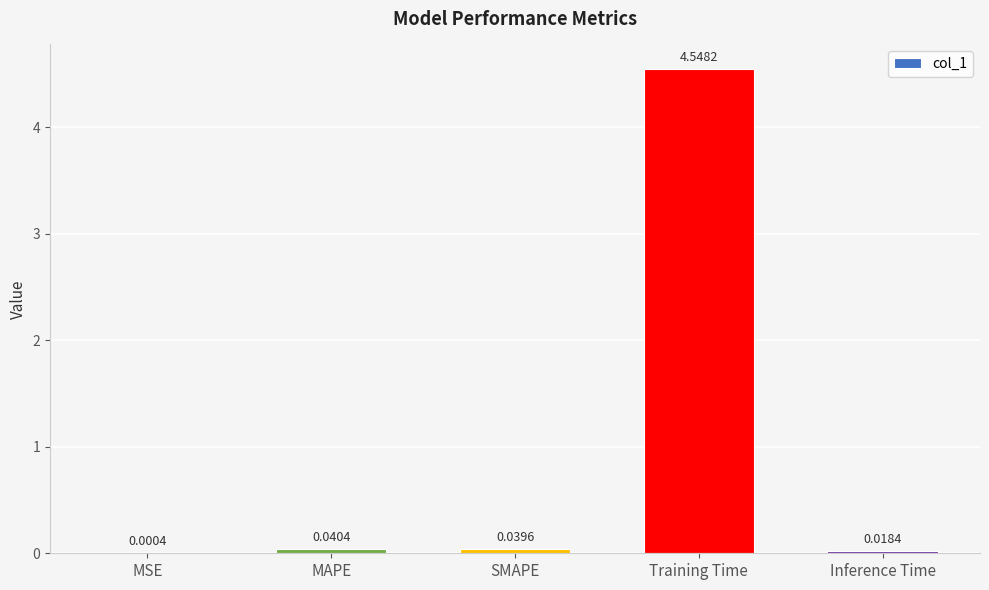

Which category has the highest value across all series?

Training Time